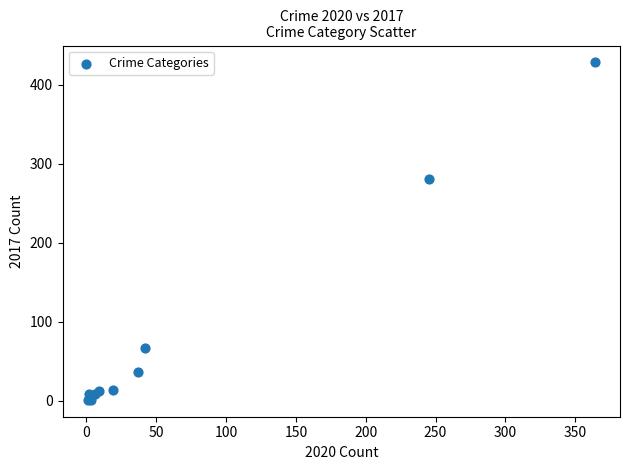

What Y value in the scatter plot is closest to 214?

280